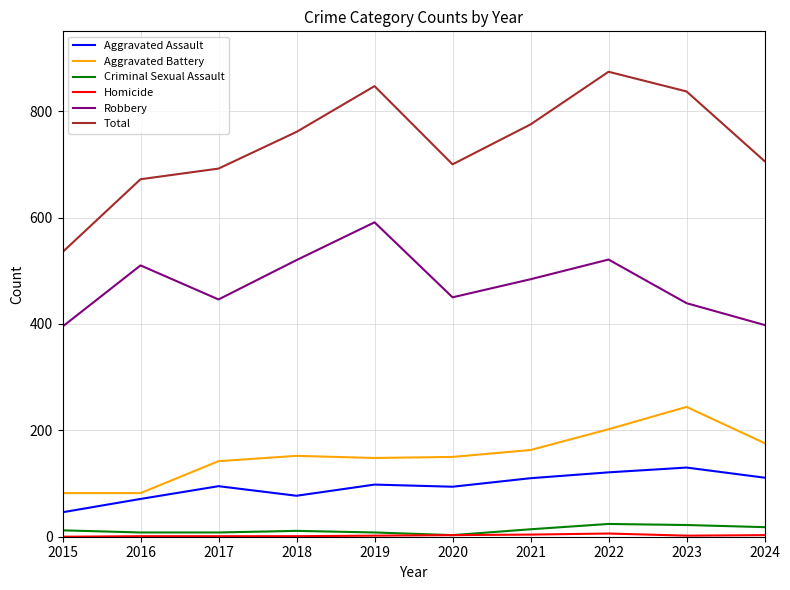

Which series has the largest range (max minus min)?

Total